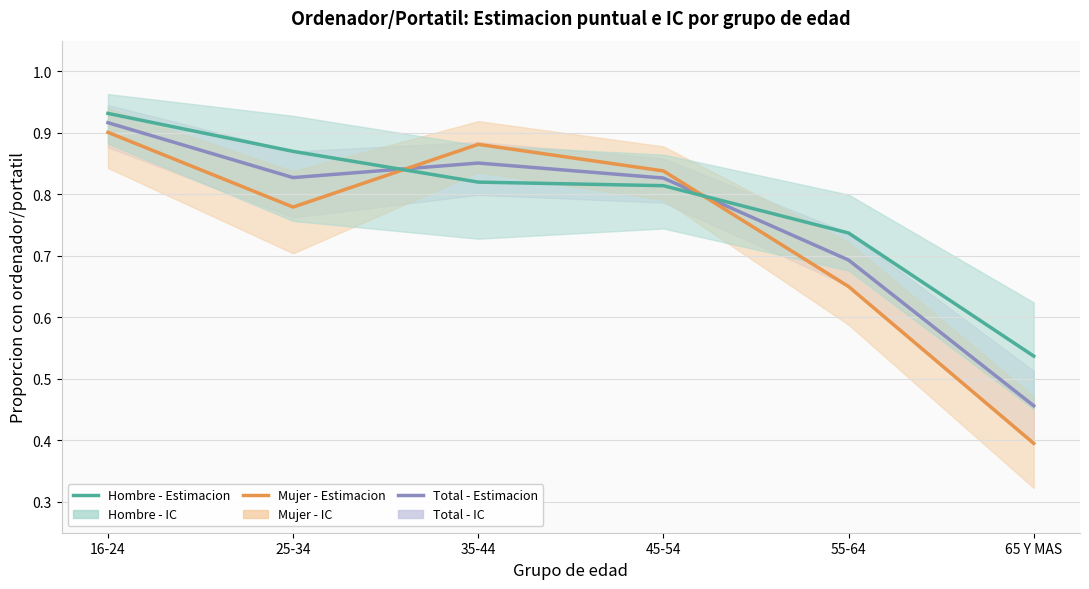

What is the difference between the Hombre - Estimacion values at 35-44 and 25-34?

0.1